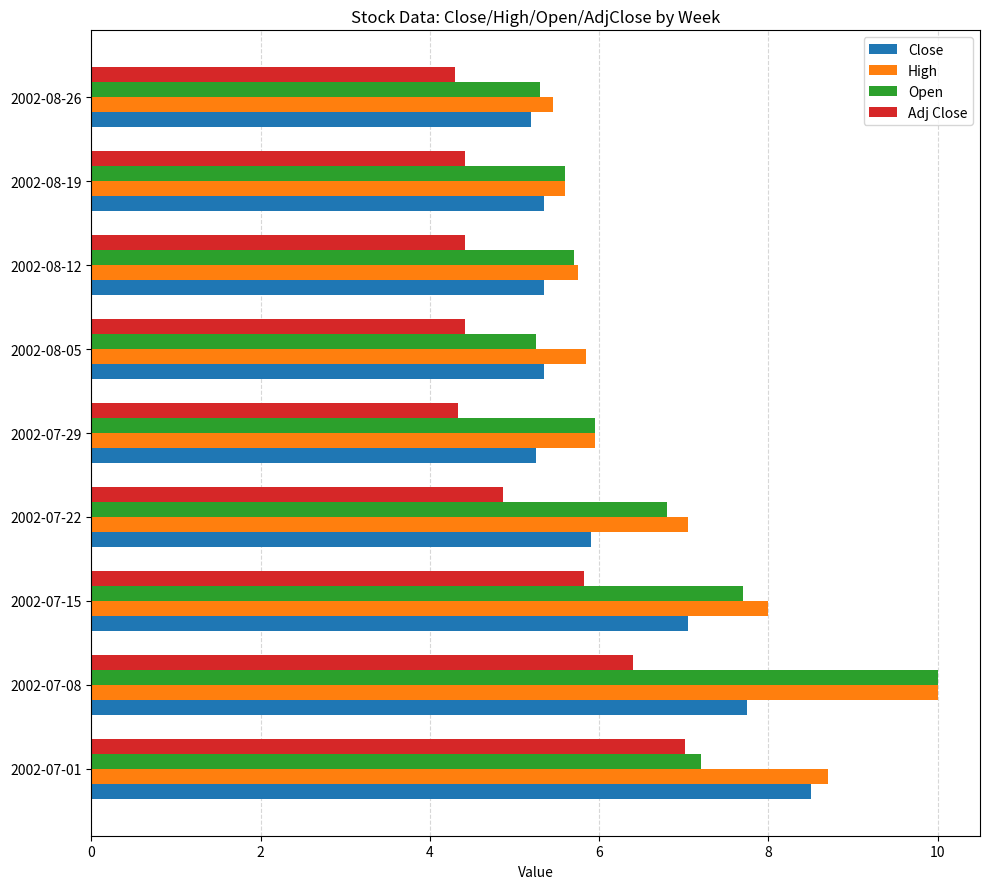

Is it true that Adj Close equals 6.4 at 2002-07-08?

True